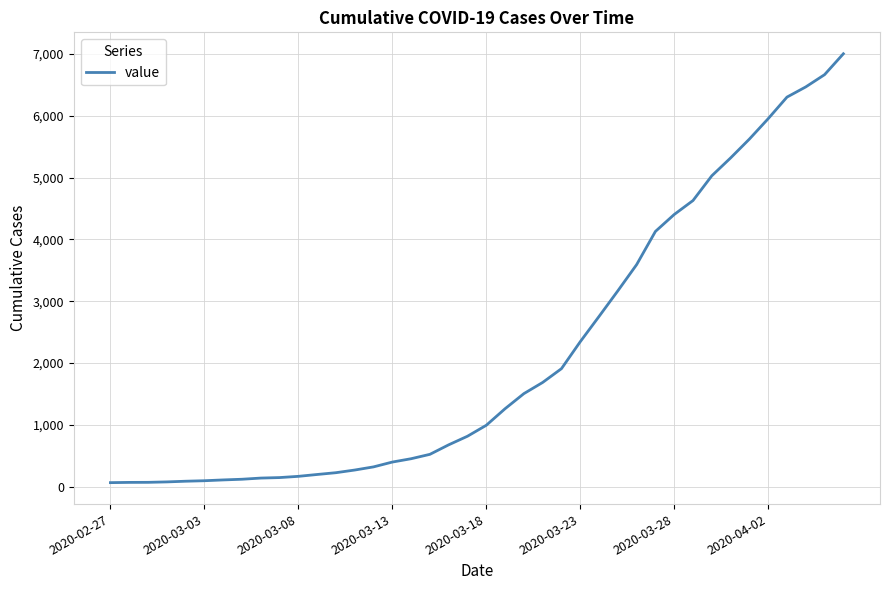

What is the difference between the maximum and minimum values?

6938